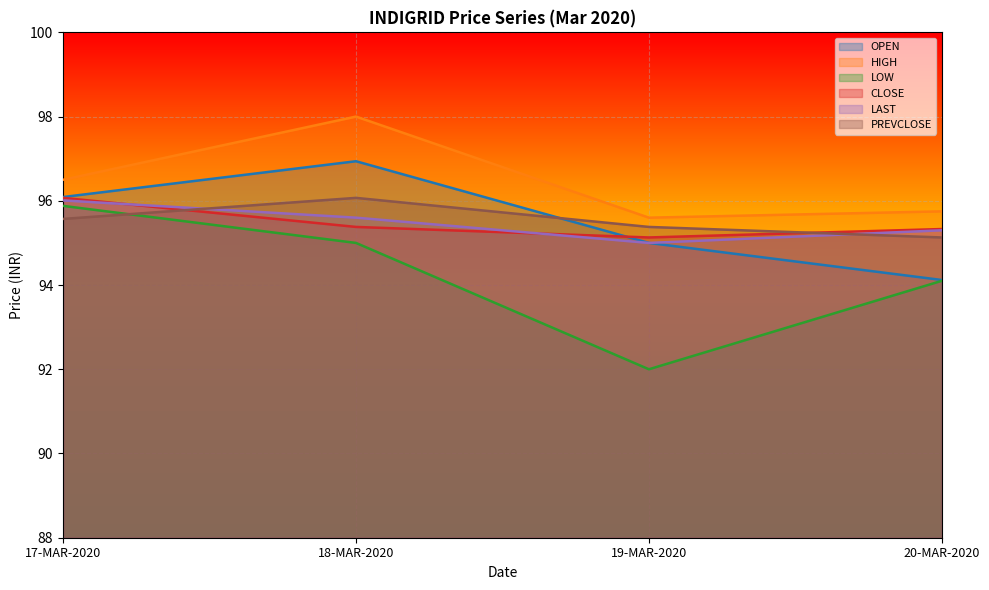

How many lines are shown in the chart?

6